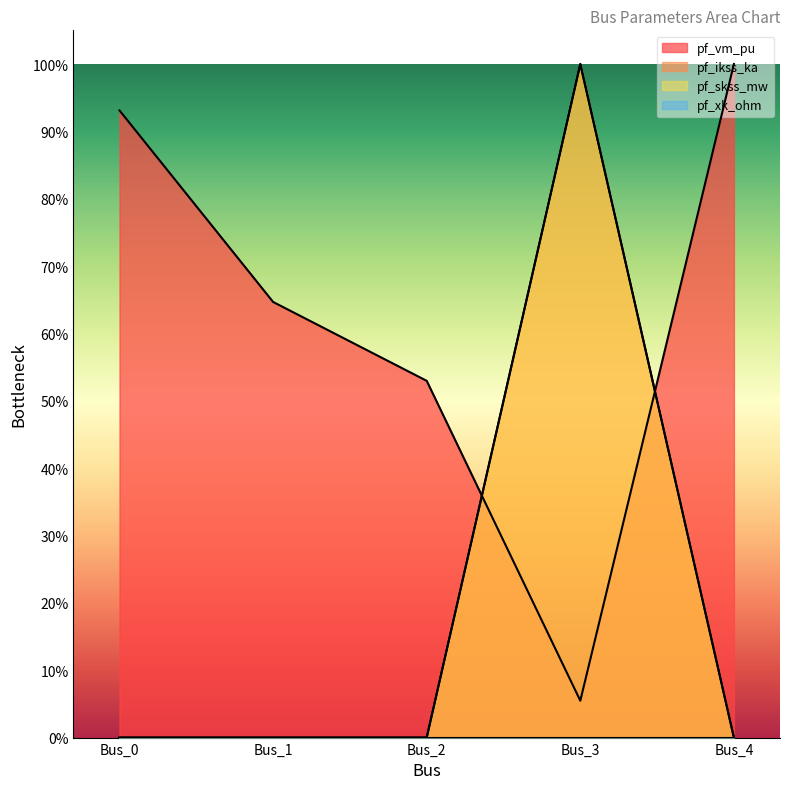

How many data points does each series have?

5